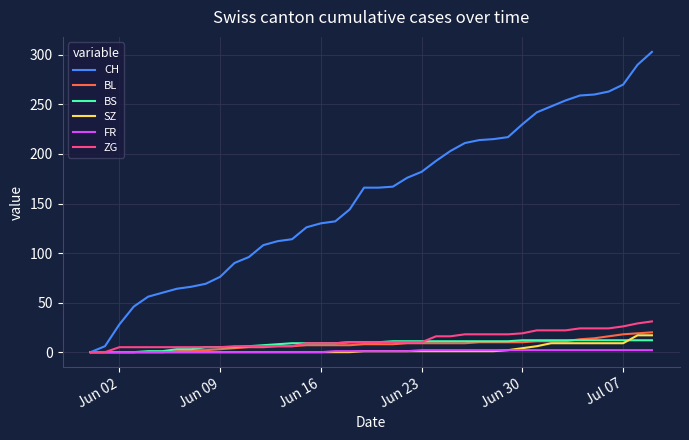

Which series has the largest total across all categories?

CH